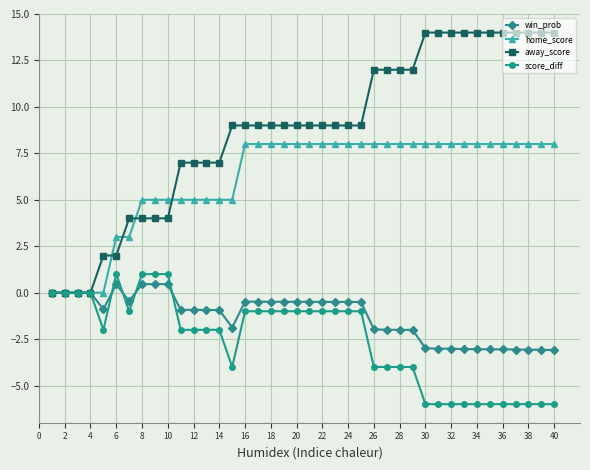

Which series has the largest range (max minus min)?

away_score